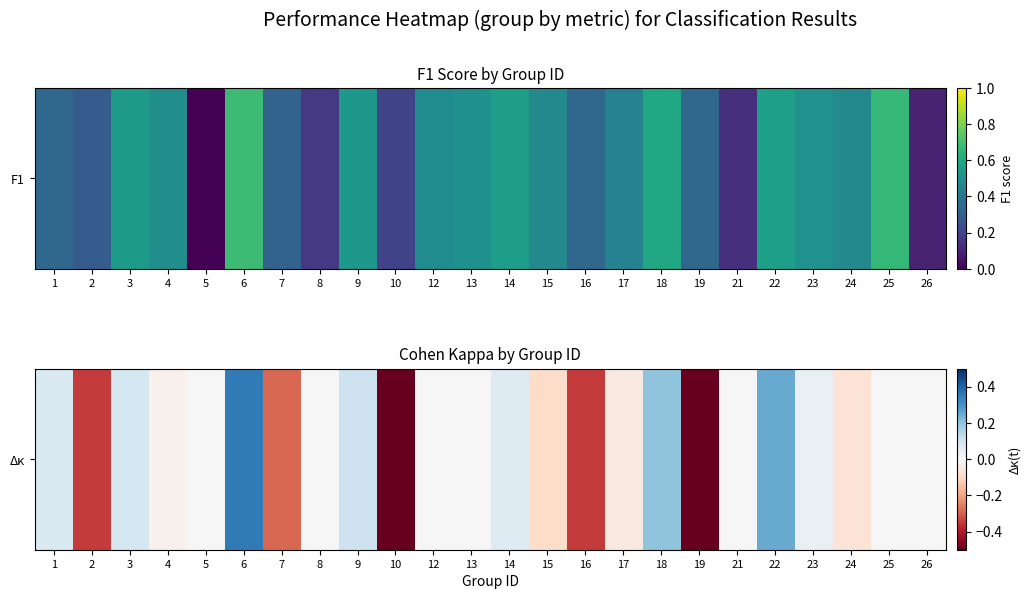

Which label corresponds to the smallest value in the chart?

10